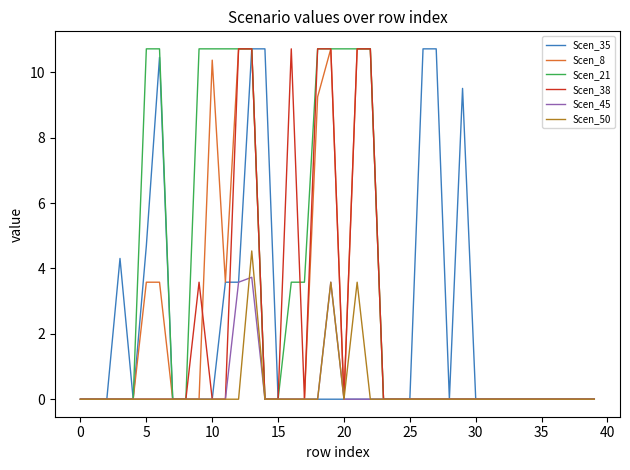

What is the greatest value displayed?

10.7